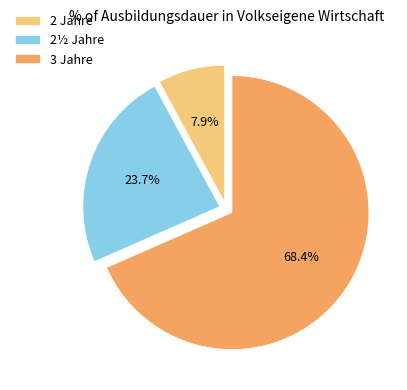

What percentage do 2½ Jahre and 3 Jahre together represent?

92.1%